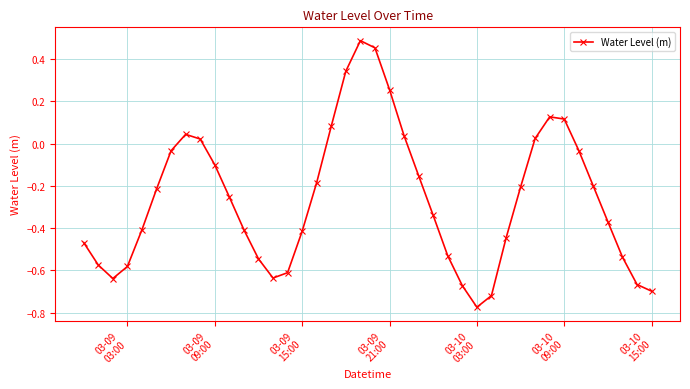

How many points are lower than both their immediate neighbors (excluding endpoints)?

3